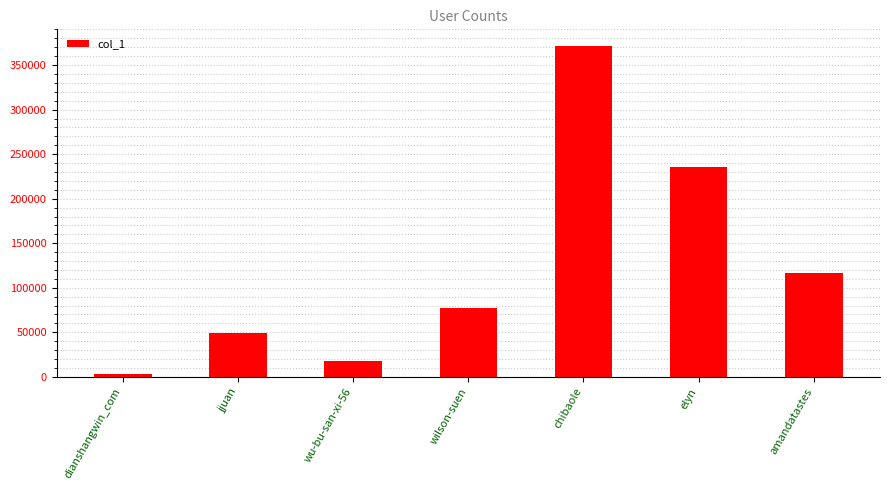

The chart shows a value of 77390 at wilson-suen. True or false?

True